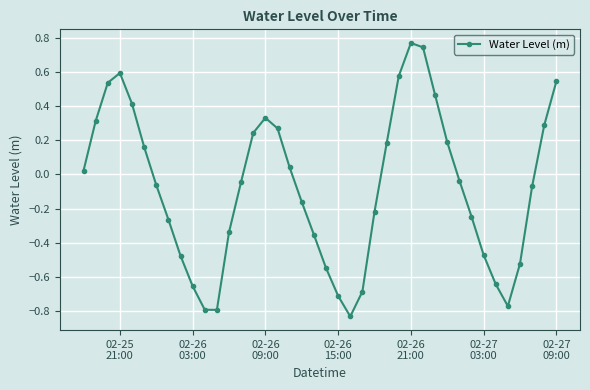

How many points are lower than both their immediate neighbors (excluding endpoints)?

3